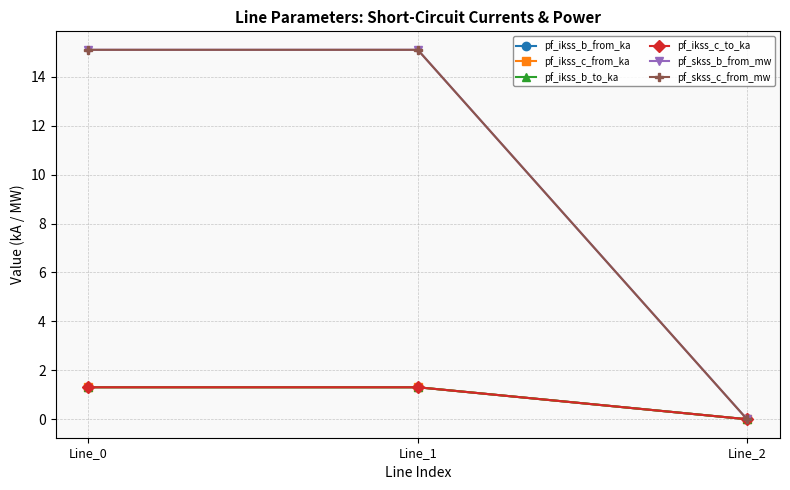

Does the chart display data point markers on the line(s)?

Yes